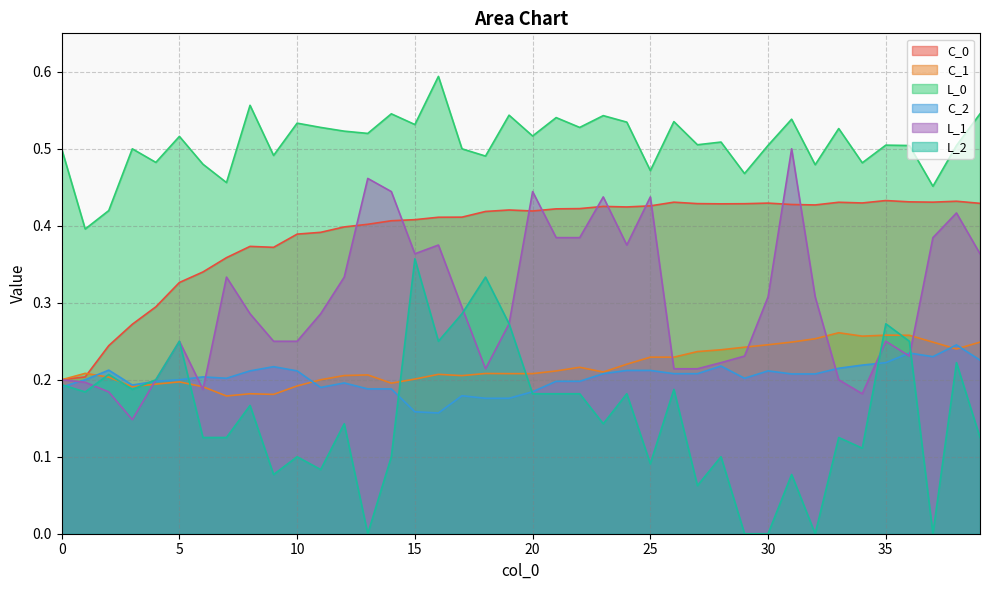

Reading left to right, what are all the values shown in this chart?

C_0: 0.2	0.2	0.2	0.3	0.3	0.3	0.3	0.4	0.4	0.4	0.4	0.4	0.4	0.4	0.4	0.4	0.4	0.4	0.4	0.4	0.4	0.4	0.4	0.4	0.4	0.4	0.4	0.4	0.4	0.4	0.4	0.4	0.4	0.4	0.4	0.4	0.4	0.4	0.4	0.4
C_1: 0.2	0.2	0.2	0.2	0.2	0.2	0.2	0.2	0.2	0.2	0.2	0.2	0.2	0.2	0.2	0.2	0.2	0.2	0.2	0.2	0.2	0.2	0.2	0.2	0.2	0.2	0.2	0.2	0.2	0.2	0.2	0.2	0.3	0.3	0.3	0.3	0.3	0.2	0.2	0.2
L_0: 0.5	0.4	0.4	0.5	0.5	0.5	0.5	0.5	0.6	0.5	0.5	0.5	0.5	0.5	0.5	0.5	0.6	0.5	0.5	0.5	0.5	0.5	0.5	0.5	0.5	0.5	0.5	0.5	0.5	0.5	0.5	0.5	0.5	0.5	0.5	0.5	0.5	0.5	0.5	0.5
C_2: 0.2	0.2	0.2	0.2	0.2	0.2	0.2	0.2	0.2	0.2	0.2	0.2	0.2	0.2	0.2	0.2	0.2	0.2	0.2	0.2	0.2	0.2	0.2	0.2	0.2	0.2	0.2	0.2	0.2	0.2	0.2	0.2	0.2	0.2	0.2	0.2	0.2	0.2	0.2	0.2
L_1: 0.2	0.2	0.2	0.1	0.2	0.2	0.2	0.3	0.3	0.2	0.2	0.3	0.3	0.5	0.4	0.4	0.4	0.3	0.2	0.3	0.4	0.4	0.4	0.4	0.4	0.4	0.2	0.2	0.2	0.2	0.3	0.5	0.3	0.2	0.2	0.2	0.2	0.4	0.4	0.4
L_2: 0.2	0.2	0.2	0.2	0.2	0.2	0.1	0.1	0.2	0.1	0.1	0.1	0.1	0.0	0.1	0.4	0.2	0.3	0.3	0.3	0.2	0.2	0.2	0.1	0.2	0.1	0.2	0.1	0.1	0.0	0.0	0.1	0.0	0.1	0.1	0.3	0.2	0.0	0.2	0.1